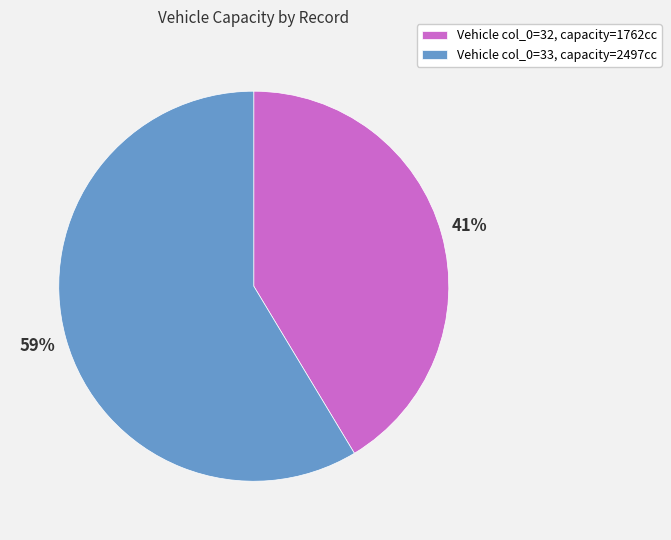

How many segments does this pie chart have?

2